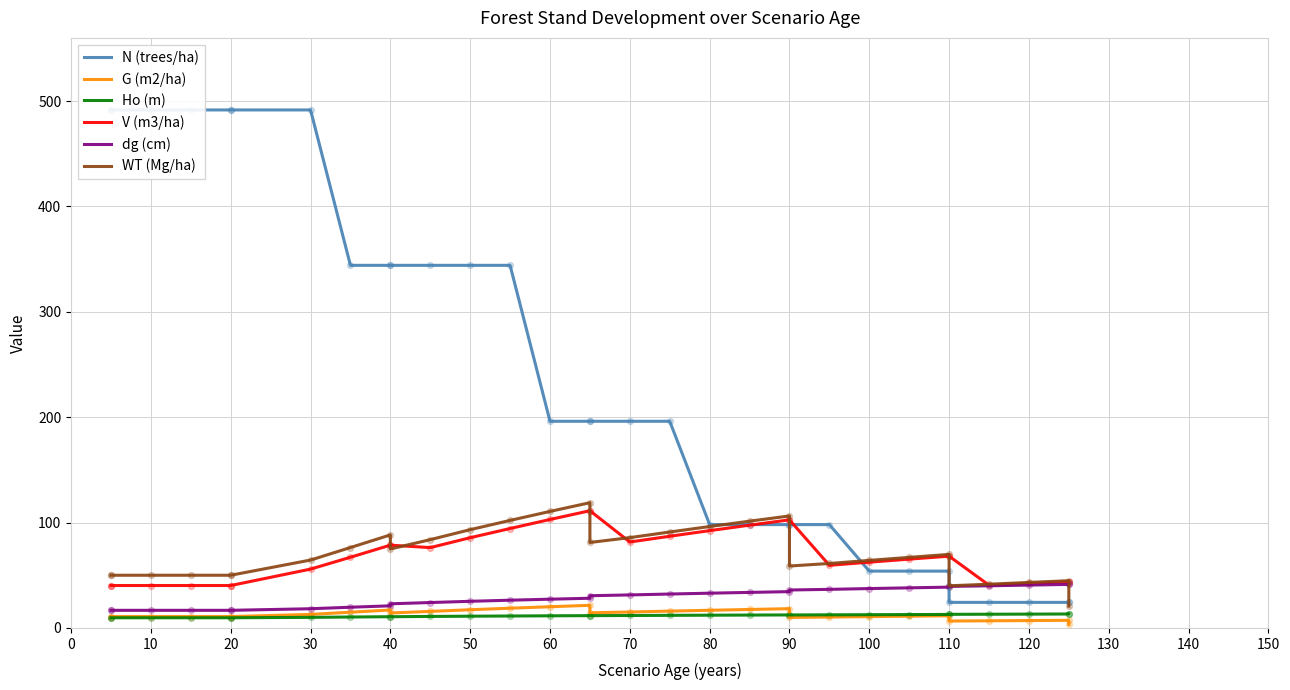

Which series reaches the maximum Y coordinate?

N (trees/ha)